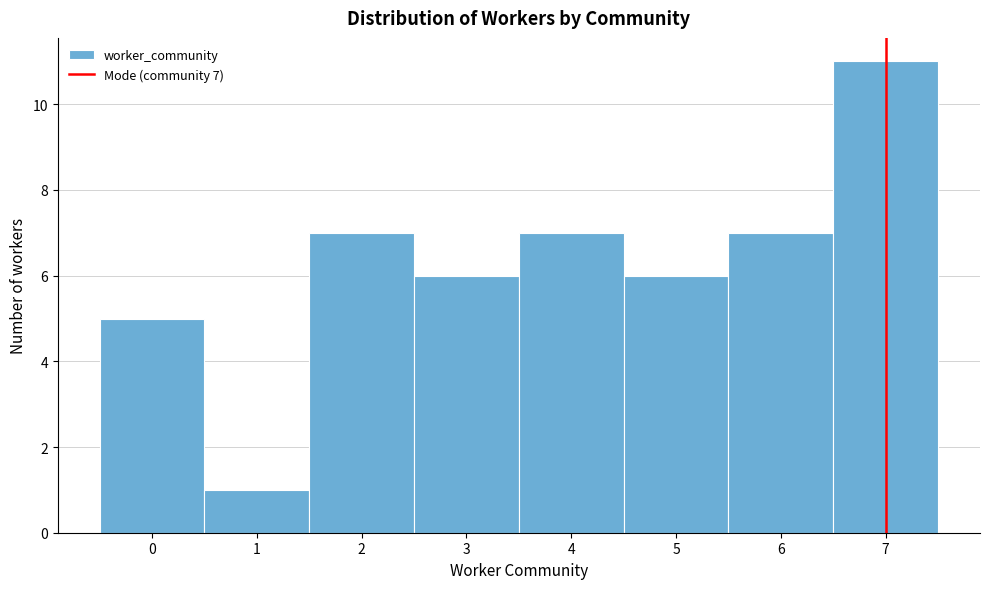

Over which range of the x-axis is the bar tallest?

6.5 to 7.5